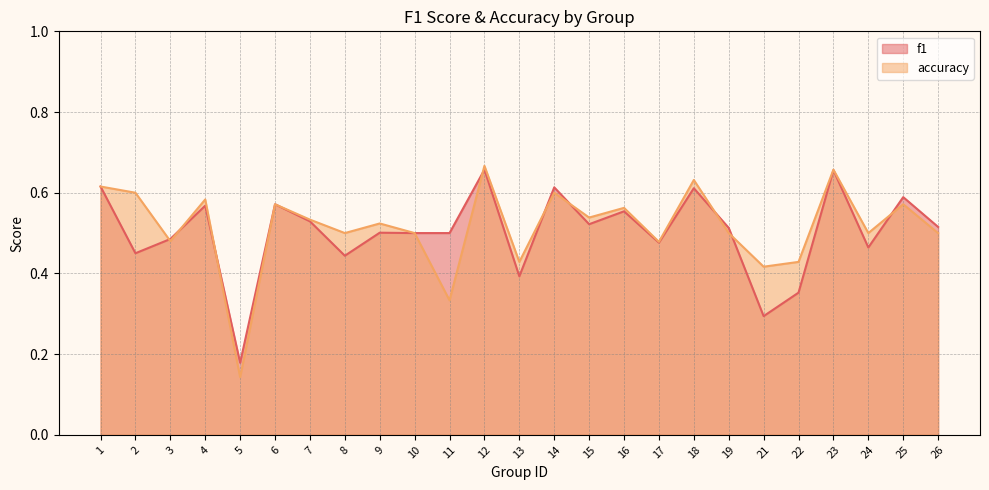

At which label is f1 closest to 0?

5